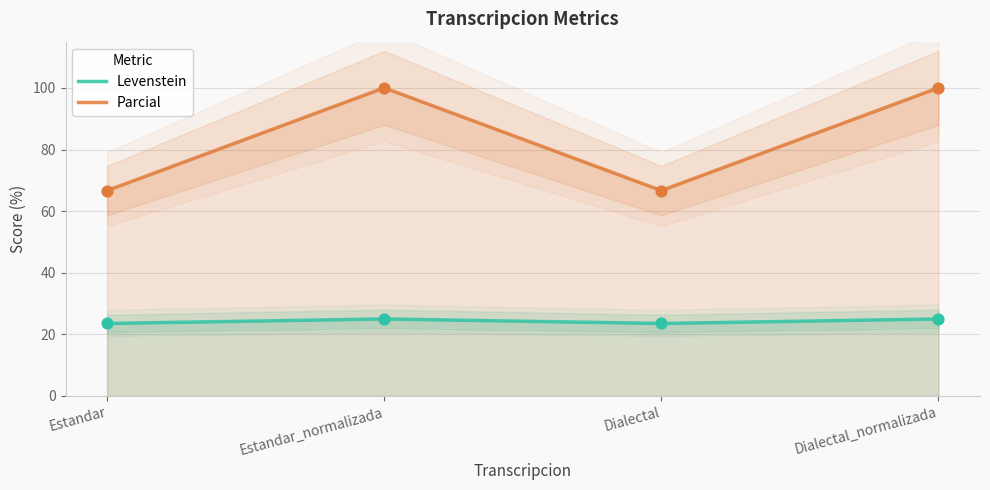

Which series contains the highest Y value?

Parcial